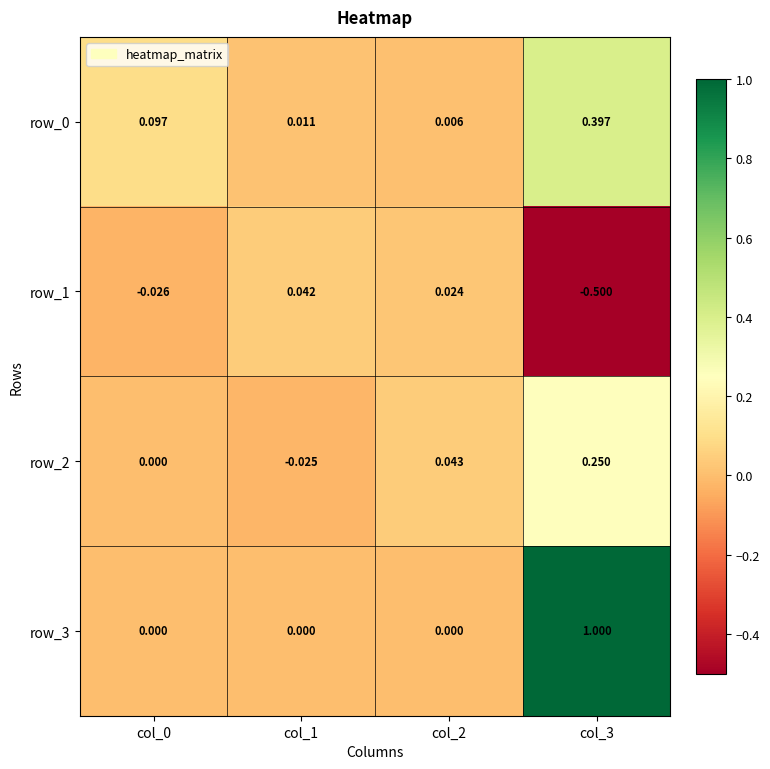

Which category has the highest value across all series?

col_3